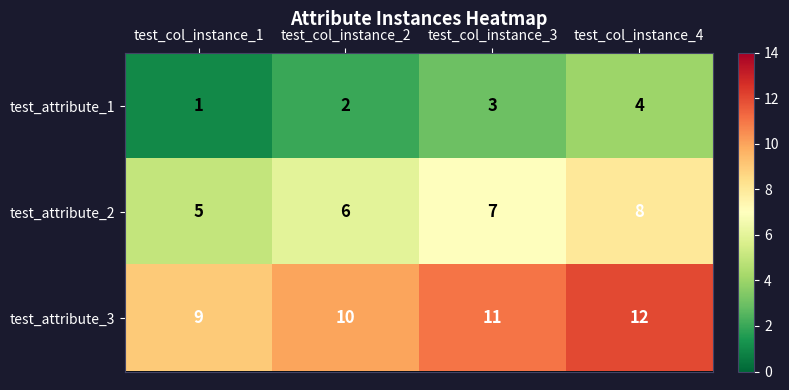

Reading right to left, list all the values displayed in this chart.

test_attribute_1: test_col_instance_4=4	test_col_instance_3=3	test_col_instance_2=2	test_col_instance_1=1
test_attribute_2: test_col_instance_4=8	test_col_instance_3=7	test_col_instance_2=6	test_col_instance_1=5
test_attribute_3: test_col_instance_4=12	test_col_instance_3=11	test_col_instance_2=10	test_col_instance_1=9